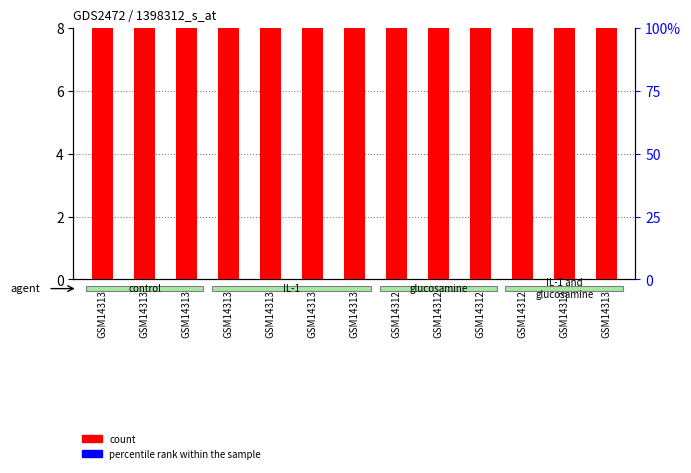

Which series has the largest total across all categories?

count